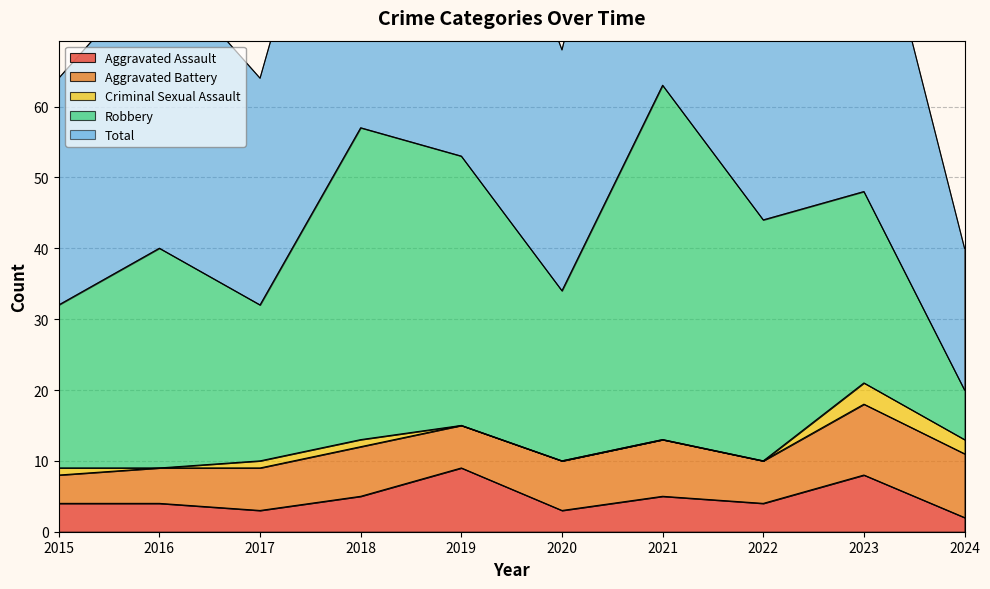

True or false: Total and Aggravated Assault cross at least once.

False